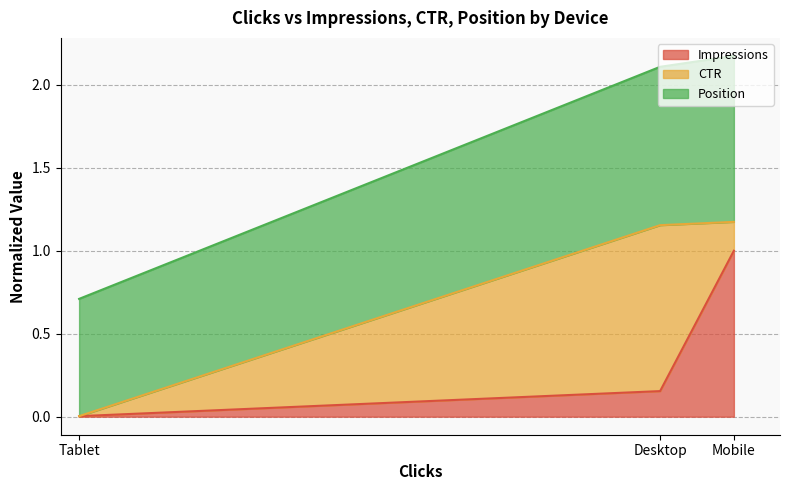

Is the value of Impressions at Mobile greater than the value of Position at Mobile?

No